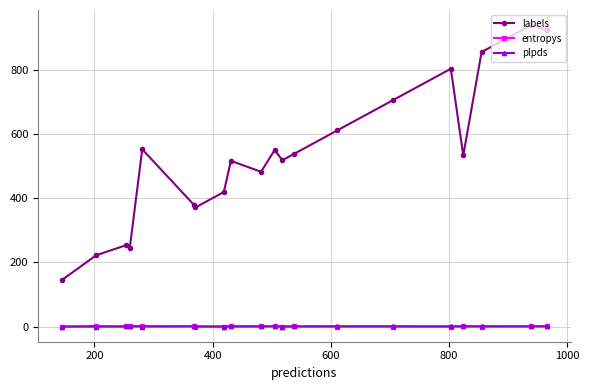

True or false: entropys has more than 2 interior local peaks.

True